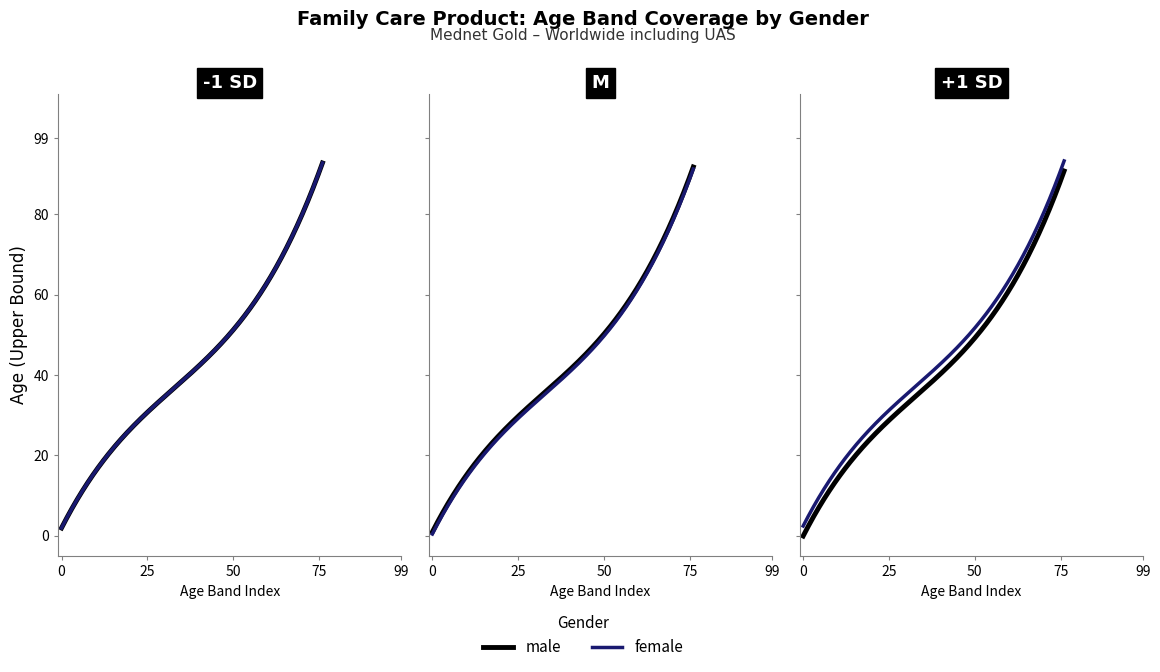

What is the sum of all female values?

749